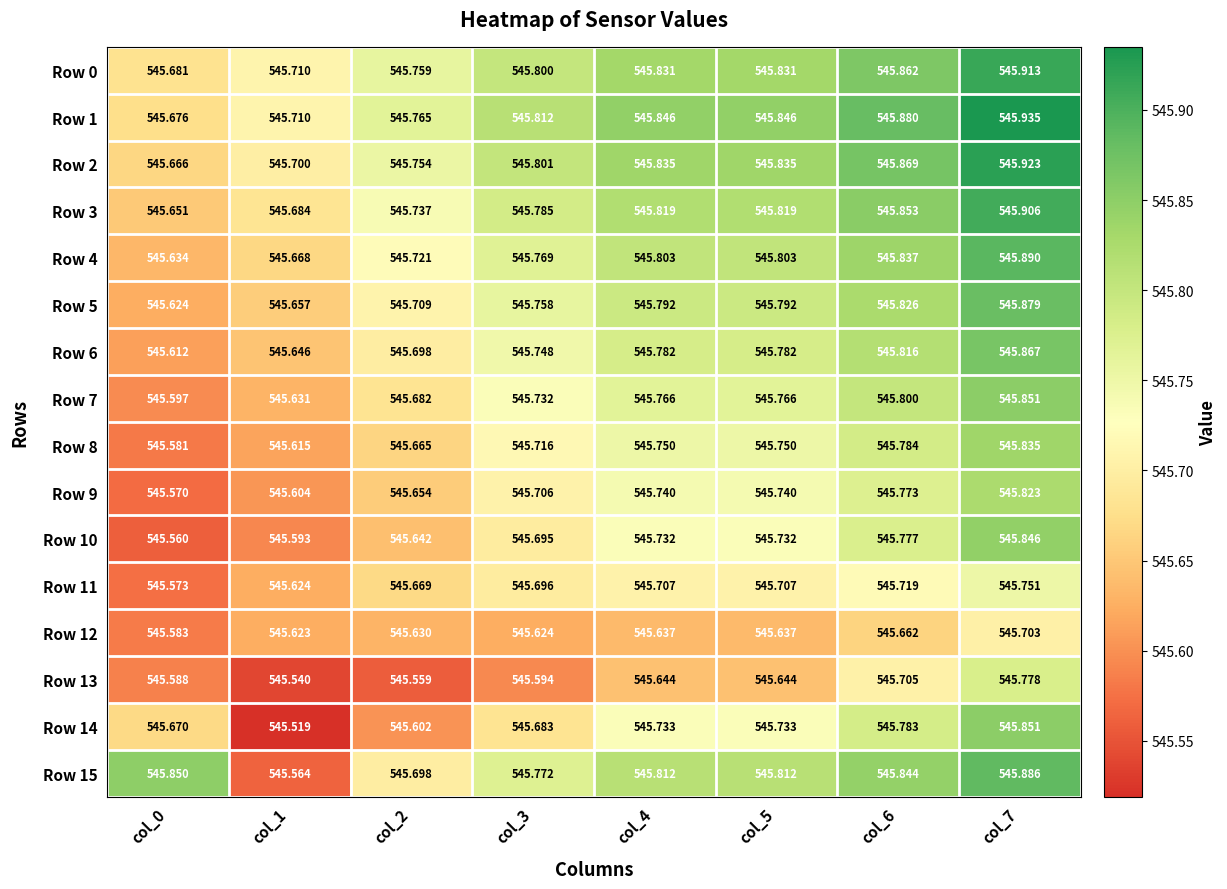

Is the value of Row 10 at col_6 greater than the value of Row 13 at col_4?

Yes